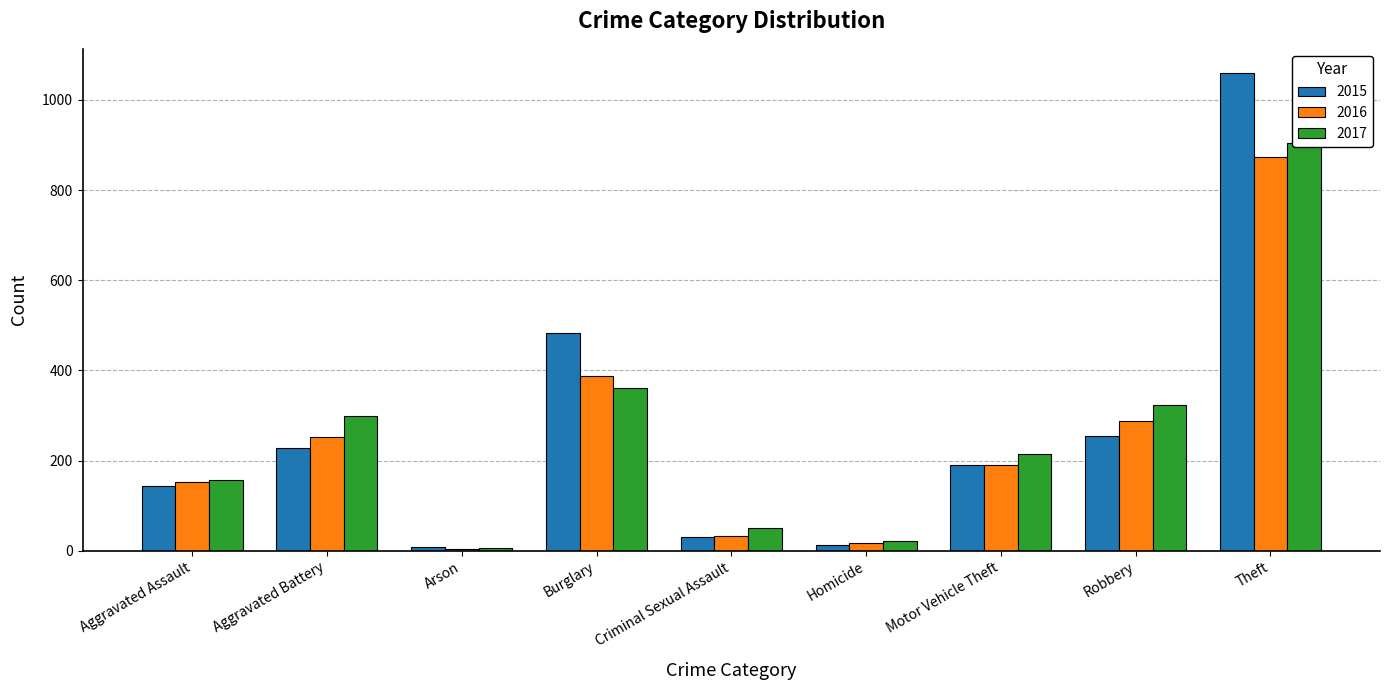

What is the minimum value for 2017?

6